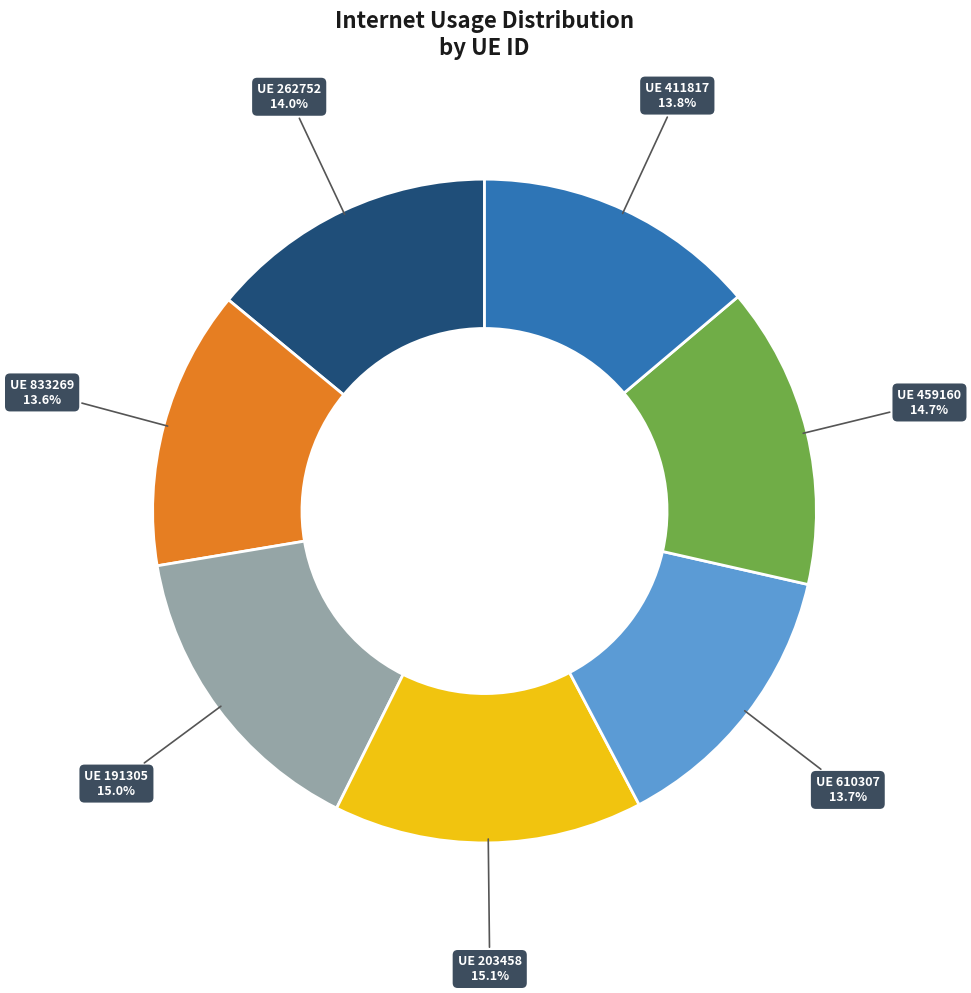

Does any single category account for the majority?

No